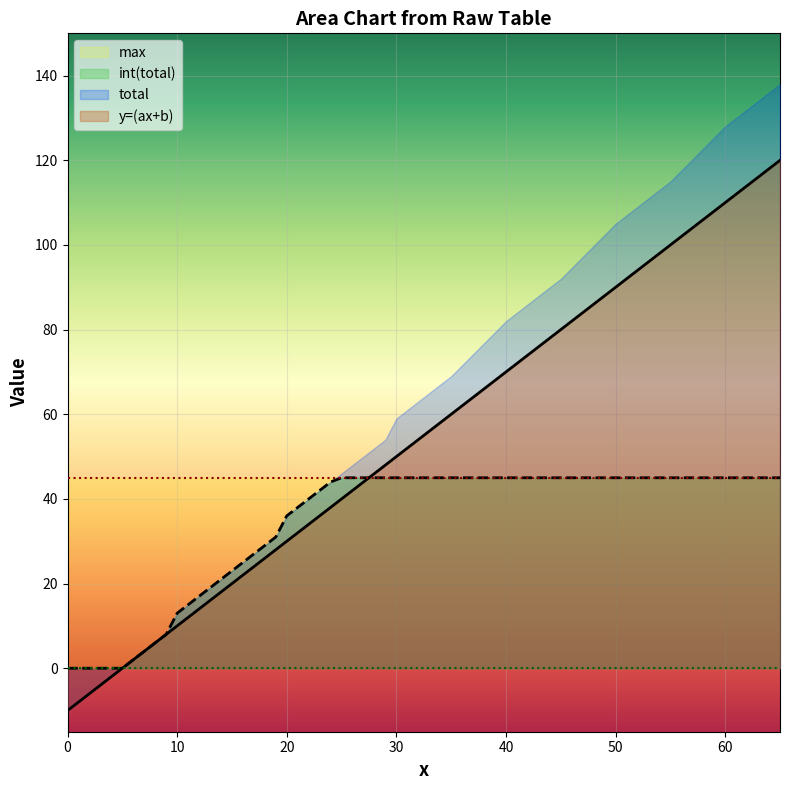

Reading left to right, transcribe all the data shown in this chart.

y=(ax+b): 0=-10	1=-8	2=-6	3=-4	4=-2	5=0	6=2	7=4	8=6	9=8	10=10	11=12	12=14	13=16	14=18	15=20	16=22	17=24	18=26	19=28	20=30	21=32	22=34	23=36	24=38	25=40	26=42	27=44	28=46	29=48	30=50	35=60	40=70	45=80	50=90	55=100	60=110	65=120
total: 0=-10	1=-8	2=-6	3=-4	4=-2	5=0	6=2	7=4	8=6	9=8	10=13	11=15	12=17	13=19	14=21	15=23	16=25	17=27	18=29	19=31	20=36	21=38	22=40	23=42	24=44	25=46	26=48	27=50	28=52	29=54	30=59	35=69	40=82	45=92	50=105	55=115	60=128	65=138
int(total): 0=0	1=0	2=0	3=0	4=0	5=0	6=2	7=4	8=6	9=8	10=13	11=15	12=17	13=19	14=21	15=23	16=25	17=27	18=29	19=31	20=36	21=38	22=40	23=42	24=44	25=45	26=45	27=45	28=45	29=45	30=45	35=45	40=45	45=45	50=45	55=45	60=45	65=45
min: 0=0	1=0	2=0	3=0	4=0	5=0	6=0	7=0	8=0	9=0	10=0	11=0	12=0	13=0	14=0	15=0	16=0	17=0	18=0	19=0	20=0	21=0	22=0	23=0	24=0	25=0	26=0	27=0	28=0	29=0	30=0	35=0	40=0	45=0	50=0	55=0	60=0	65=0
max: 0=45	1=45	2=45	3=45	4=45	5=45	6=45	7=45	8=45	9=45	10=45	11=45	12=45	13=45	14=45	15=45	16=45	17=45	18=45	19=45	20=45	21=45	22=45	23=45	24=45	25=45	26=45	27=45	28=45	29=45	30=45	35=45	40=45	45=45	50=45	55=45	60=45	65=45